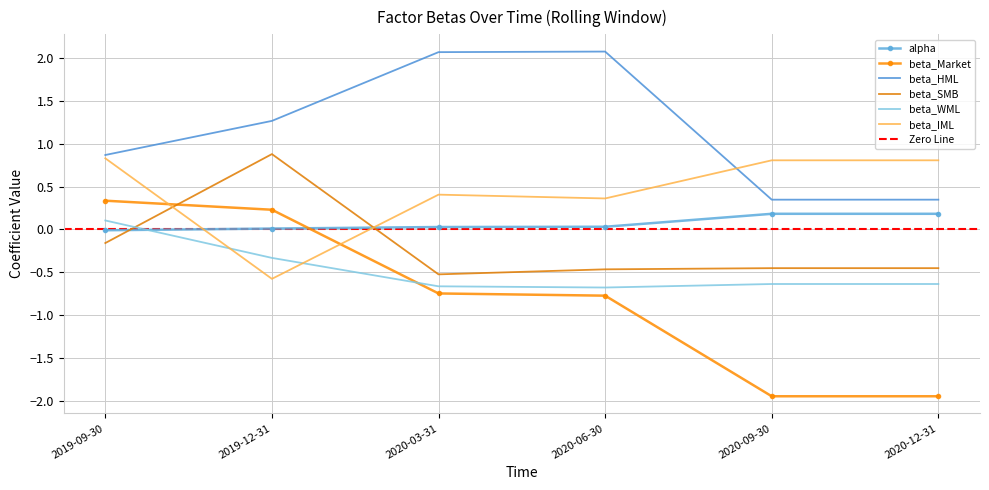

What position from the left is 2019-09-30?

1